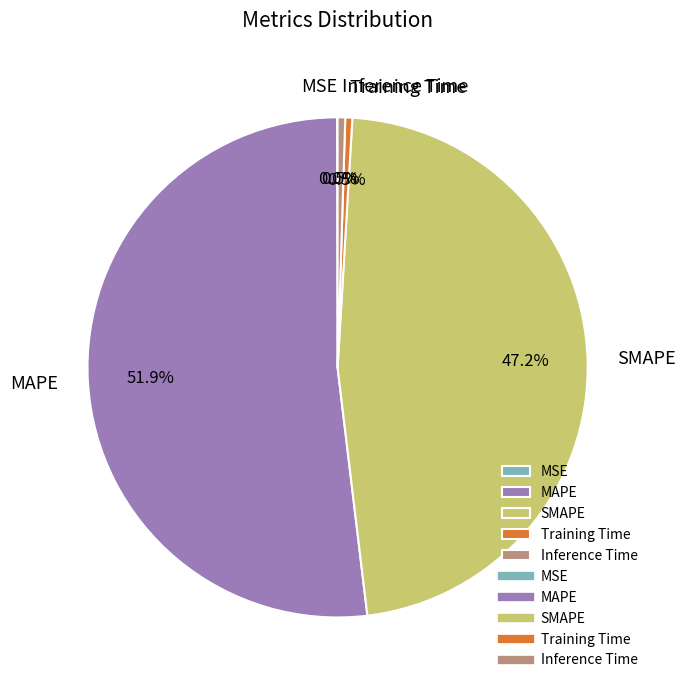

Which category has the biggest portion of the pie?

MAPE